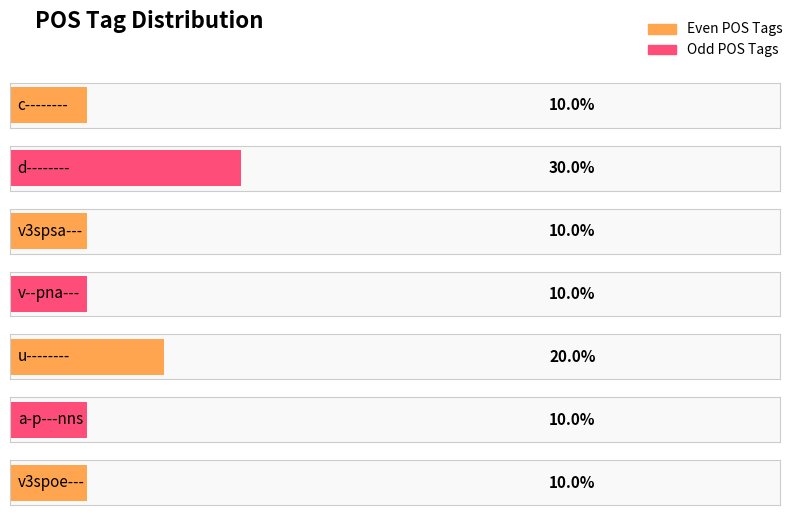

Rank the categories by value from highest to lowest.

d--------, u--------, c--------, v3spsa---, v--pna---, a-p---nns, v3spoe---